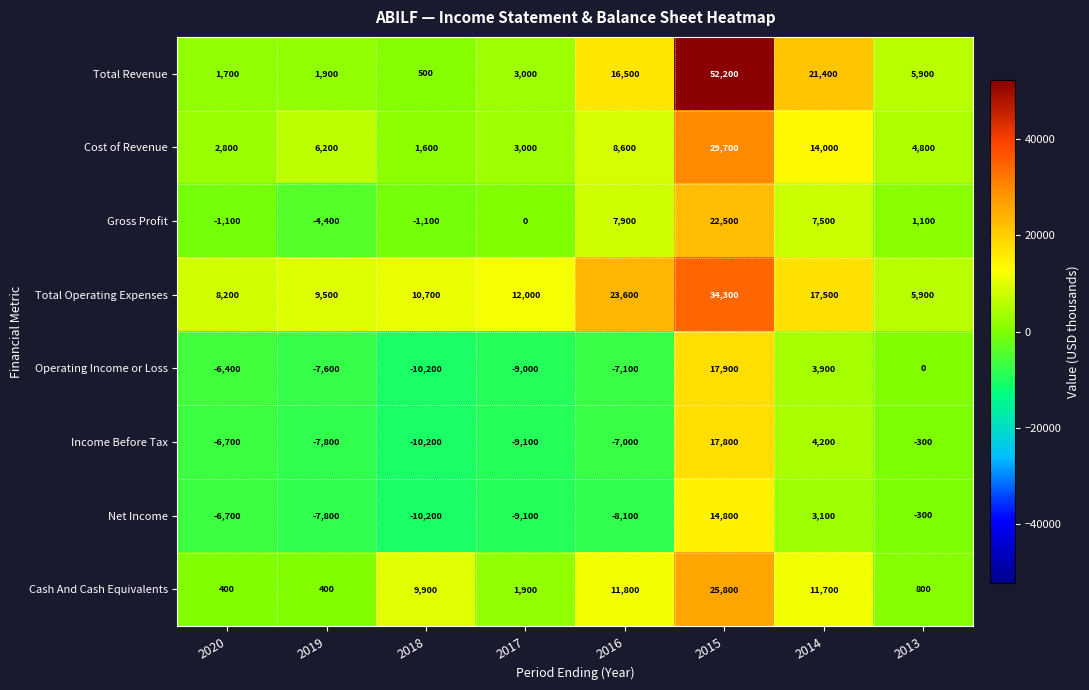

Is it true that Cost of Revenue equals 2800 at 2020?

True